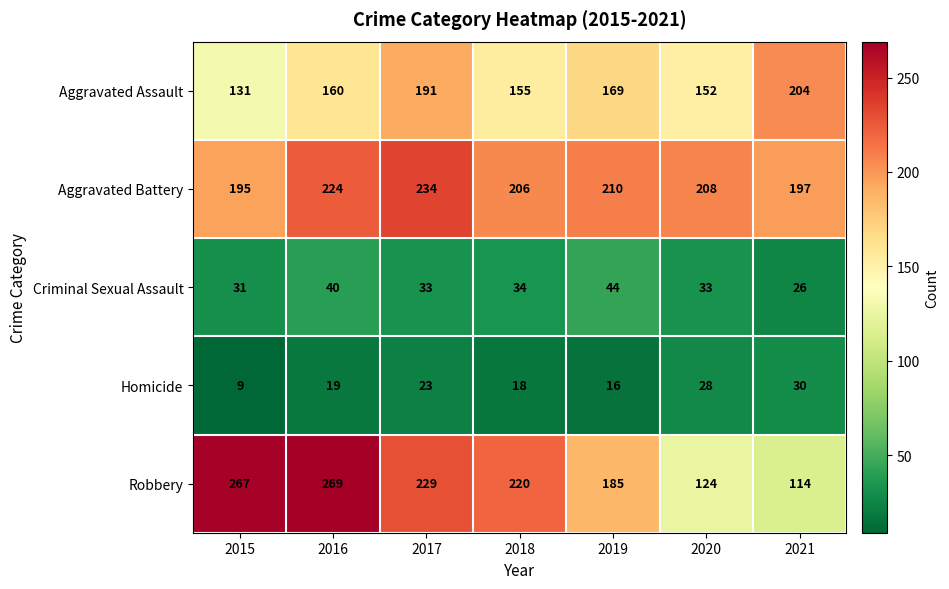

True or false: Robbery has a value of 129 at 2018.

False